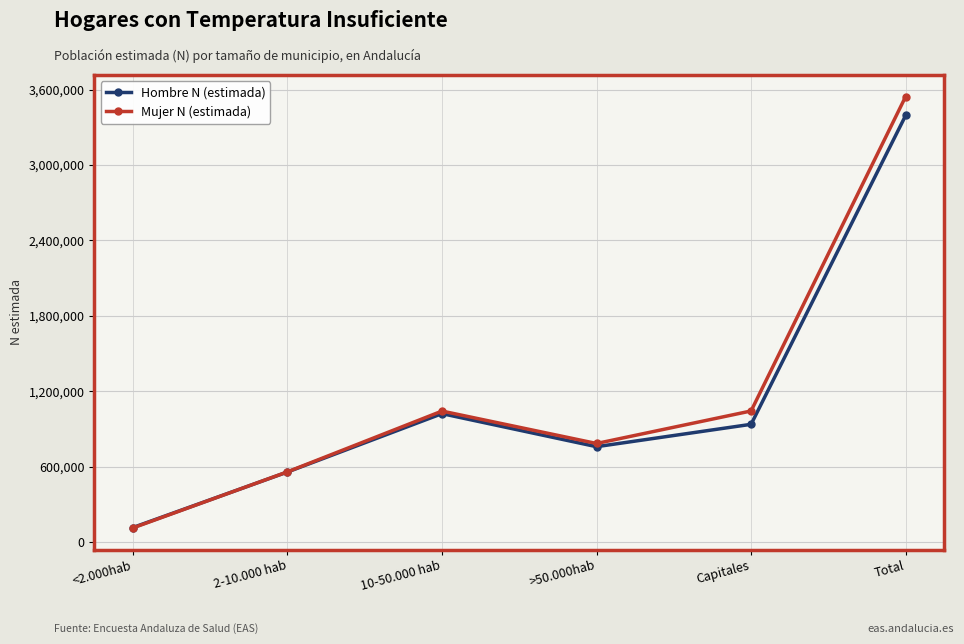

True or false: Mujer N (estimada) has more than 1 interior local peaks.

False